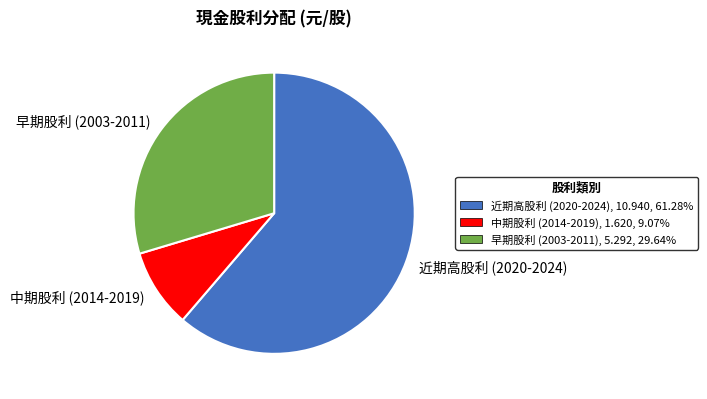

What is the smallest slice in the pie chart?

中期股利 (2014-2019)